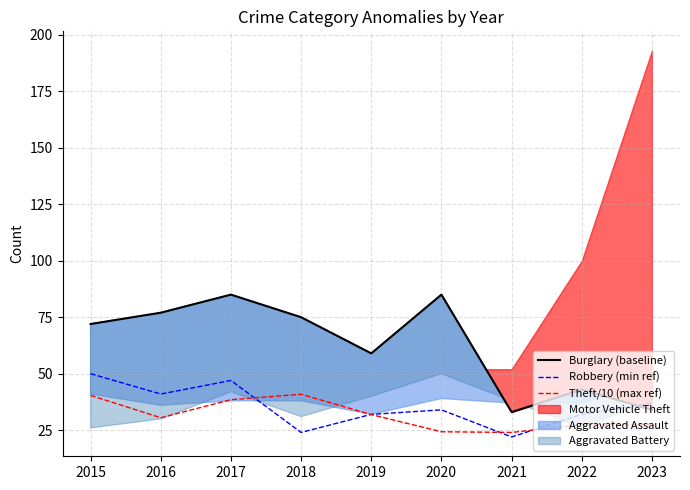

In Burglary (baseline), how many points are lower than both neighbors (excluding endpoints)?

2